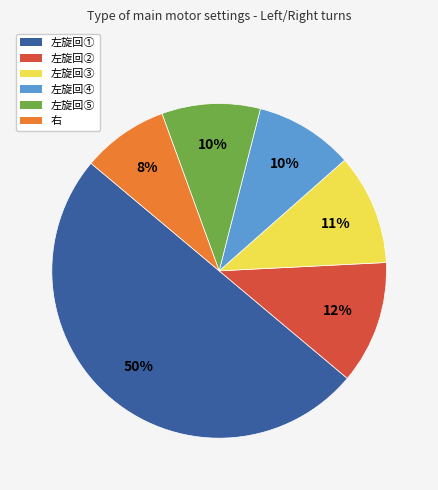

True or false: 左旋回⑤ accounts for 2% of the total.

False